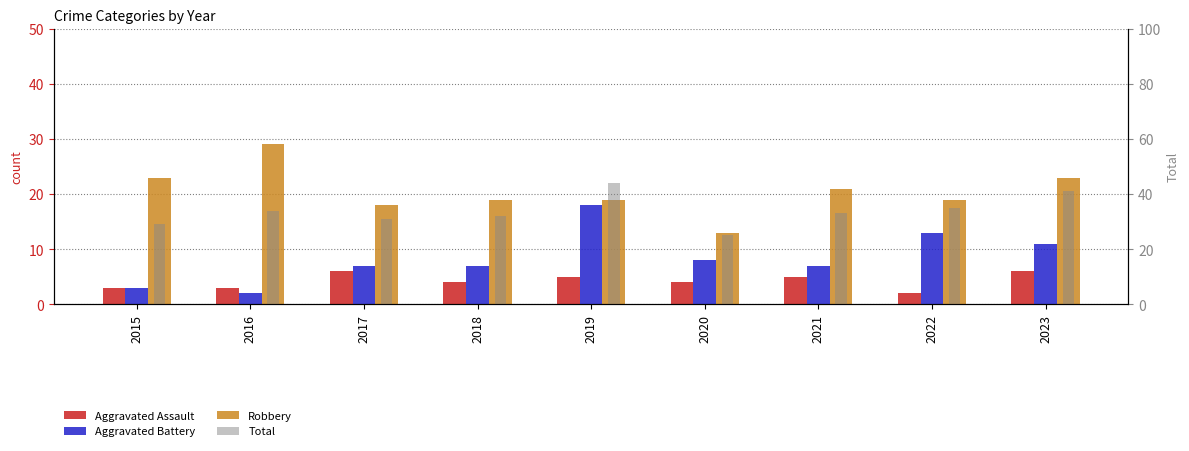

Reading left to right, what are all the values shown in this chart?

Aggravated Assault: 2015=3	2016=3	2017=6	2018=4	2019=5	2020=4	2021=5	2022=2	2023=6
Aggravated Battery: 2015=3	2016=2	2017=7	2018=7	2019=18	2020=8	2021=7	2022=13	2023=11
Robbery: 2015=23	2016=29	2017=18	2018=19	2019=19	2020=13	2021=21	2022=19	2023=23
Total: 2015=29	2016=34	2017=31	2018=32	2019=44	2020=25	2021=33	2022=35	2023=41